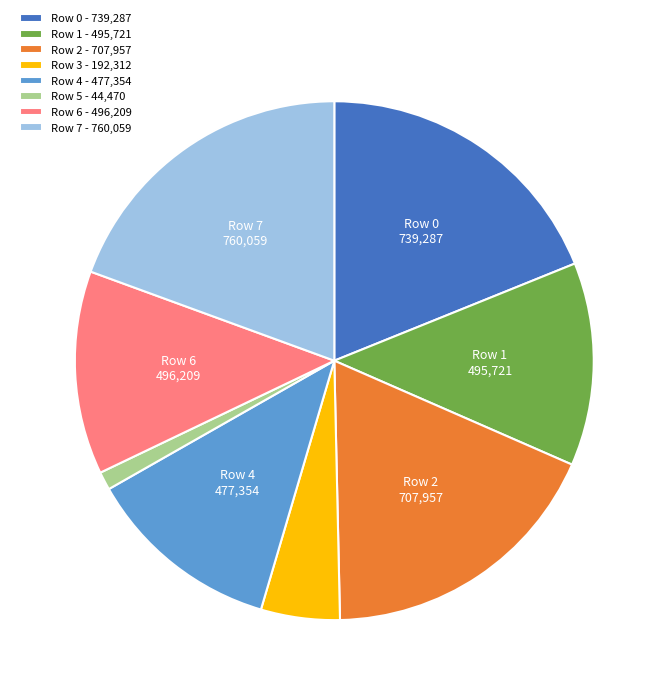

Is Row 3 - 192,312 the majority of the pie?

No